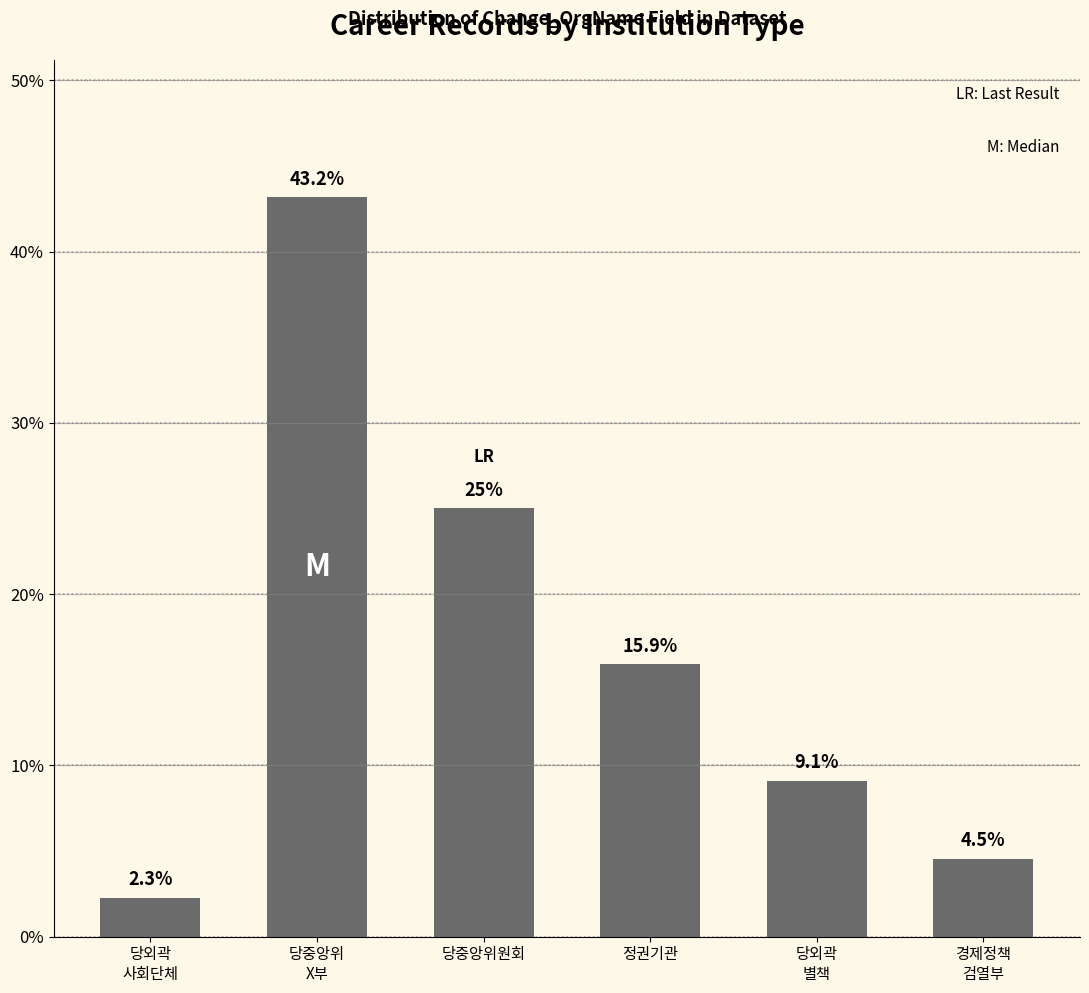

At which category does the chart reach its peak across all series?

당중앙위
X부